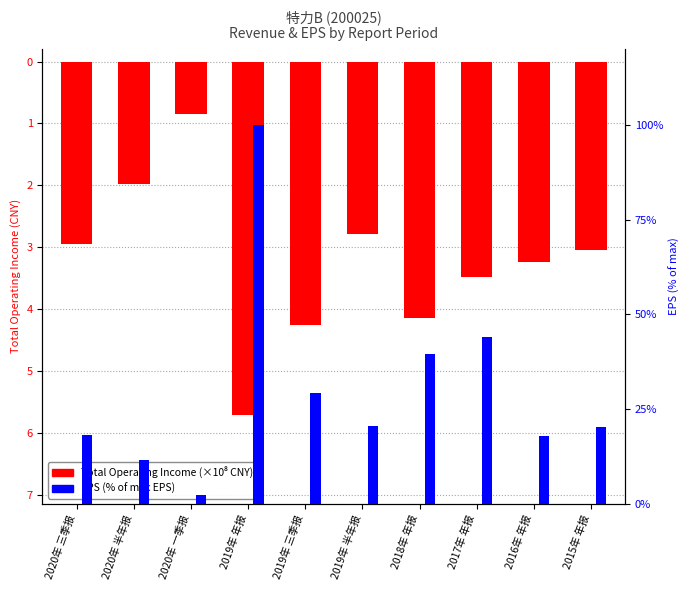

List the series in order of their peak value, highest first.

EPS (% of max), Total Operating Income (×10⁸ CNY)